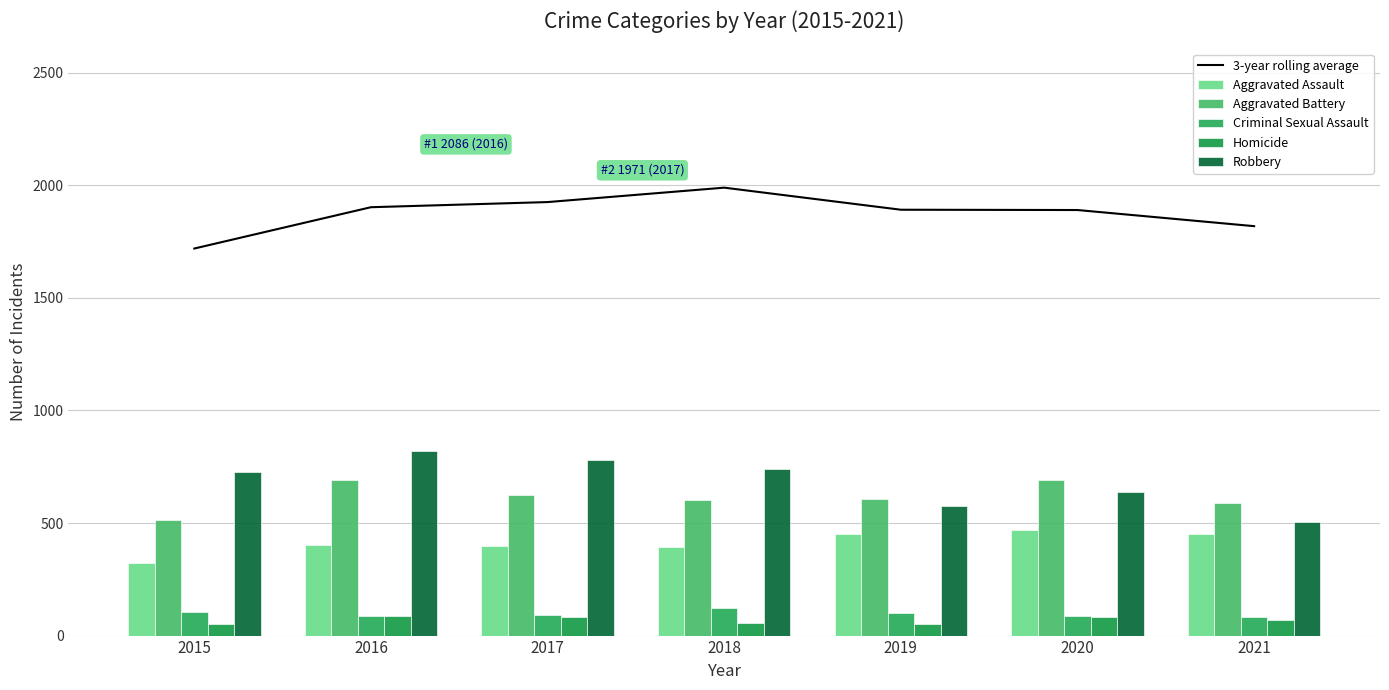

Where is Aggravated Battery nearest to the value 603?

2018